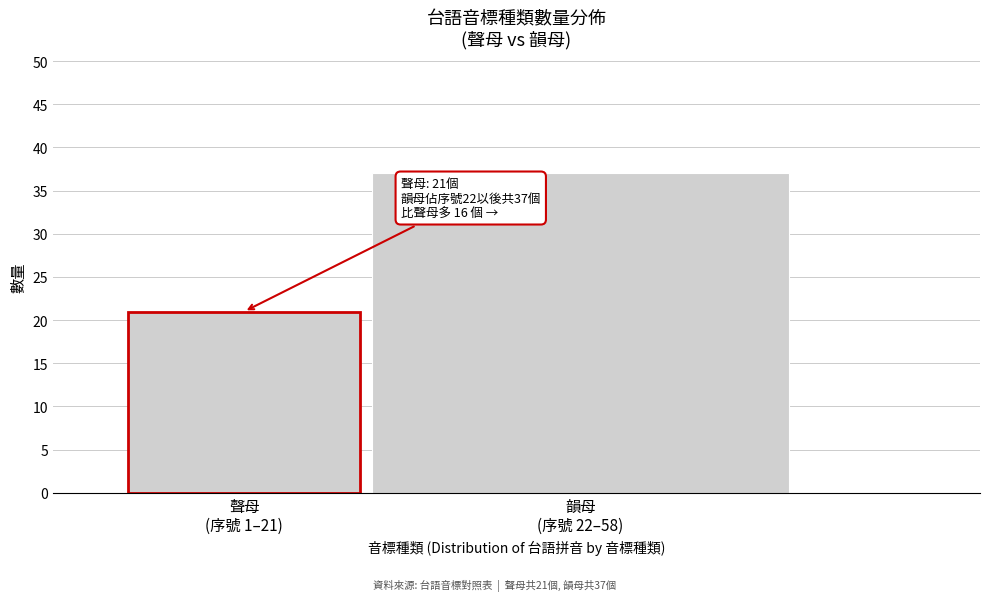

Reading left to right, transcribe all the data shown in this chart.

21	37